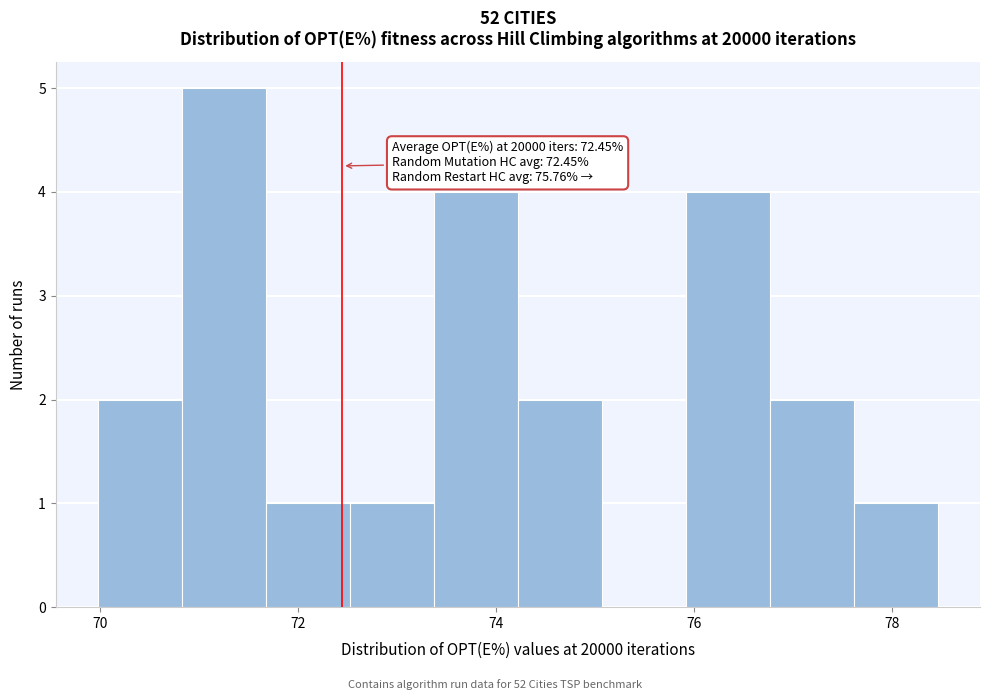

Over which range of the x-axis is the bar tallest?

70.8 to 71.6